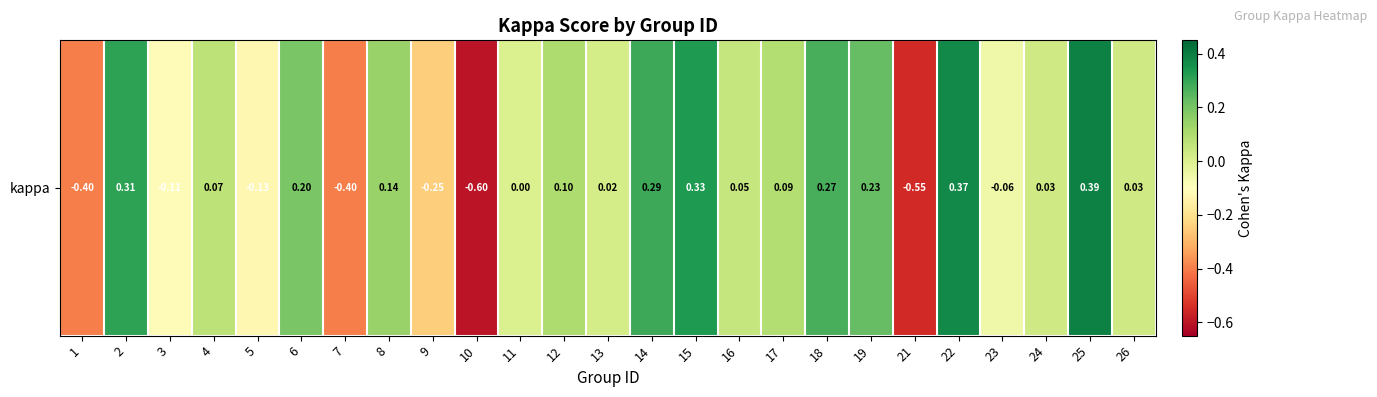

The value at 1 is -0.4. True or false?

True